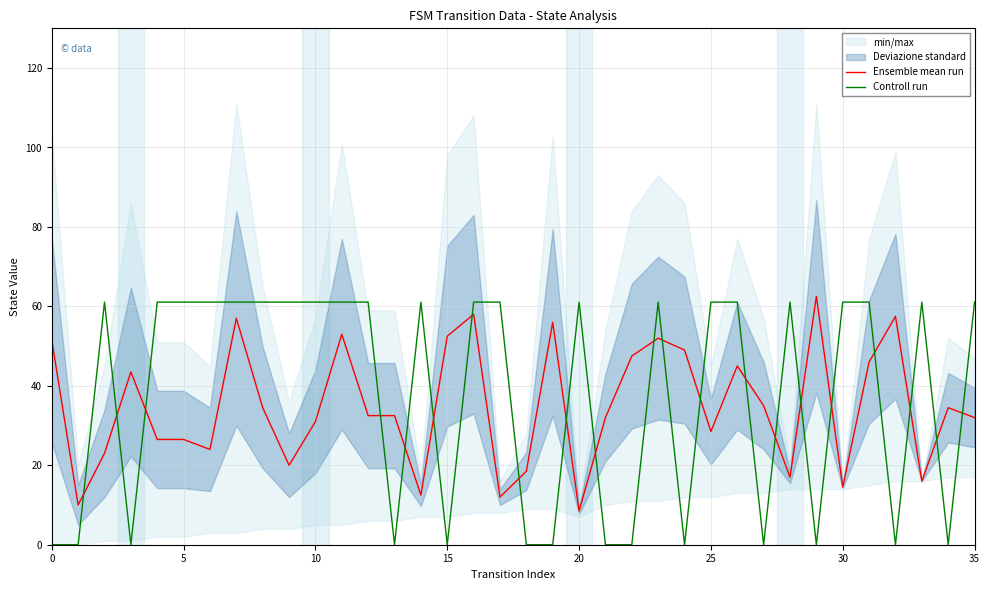

True or false: Controll run has a value of 61.1 at 20.

True